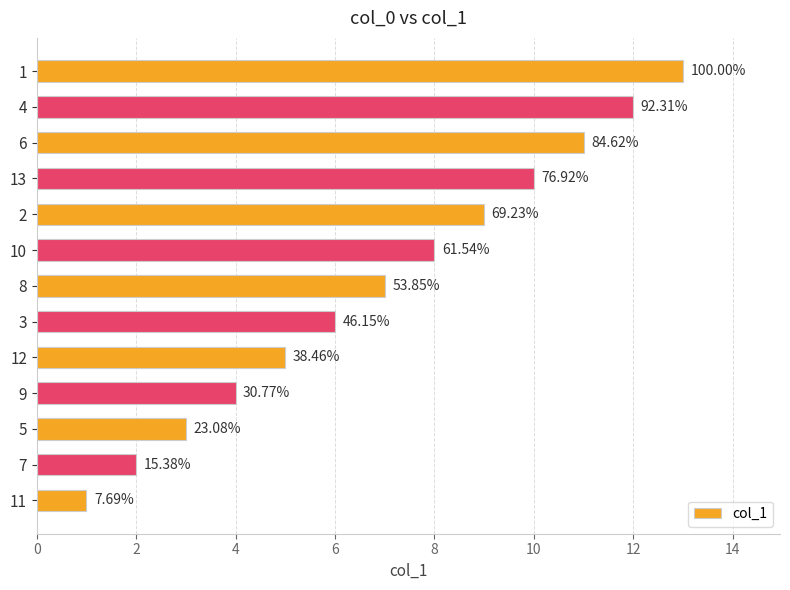

How many bars are there in total?

13